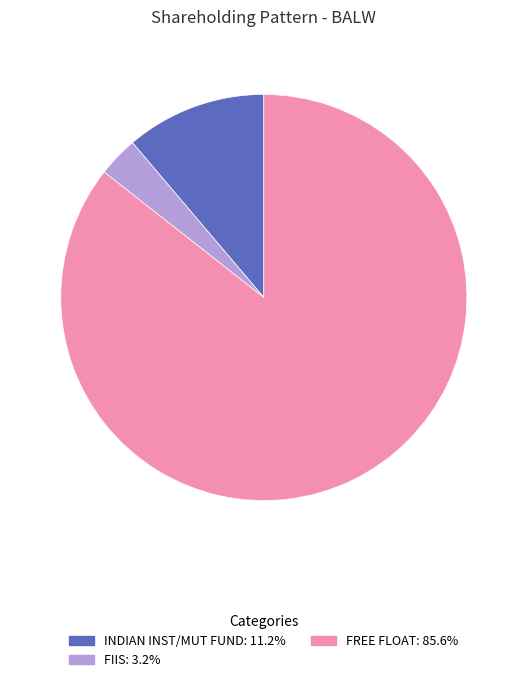

Is there a majority slice in this chart?

Yes